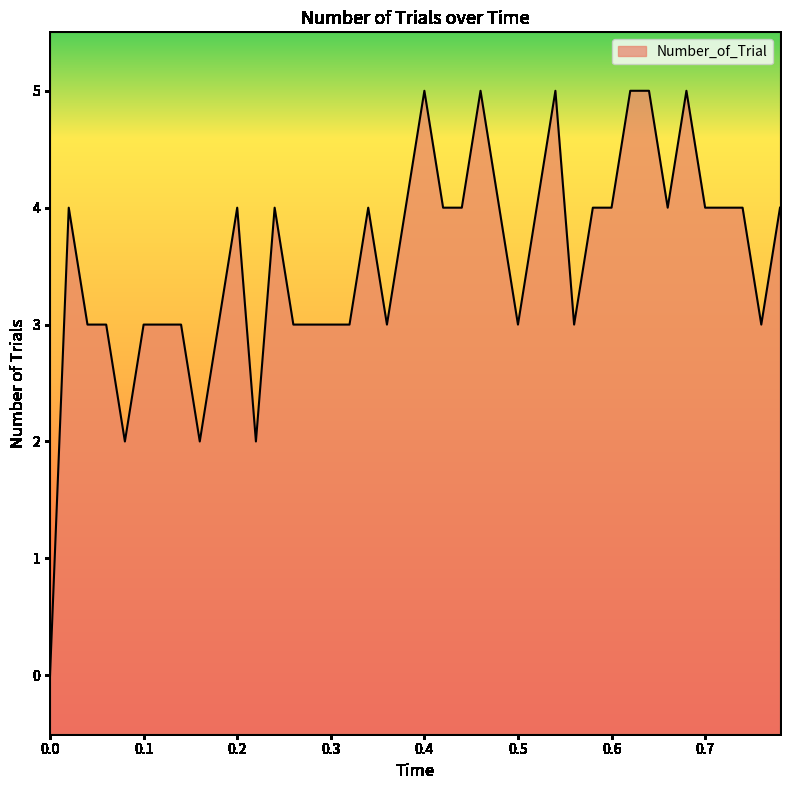

At which label does the data first exceed 4?

0.4